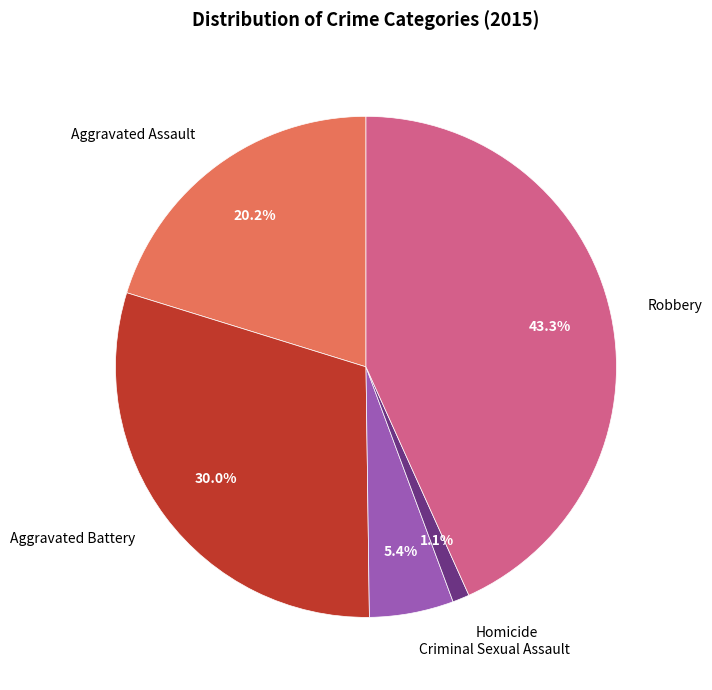

Count the number of slices in the pie.

5